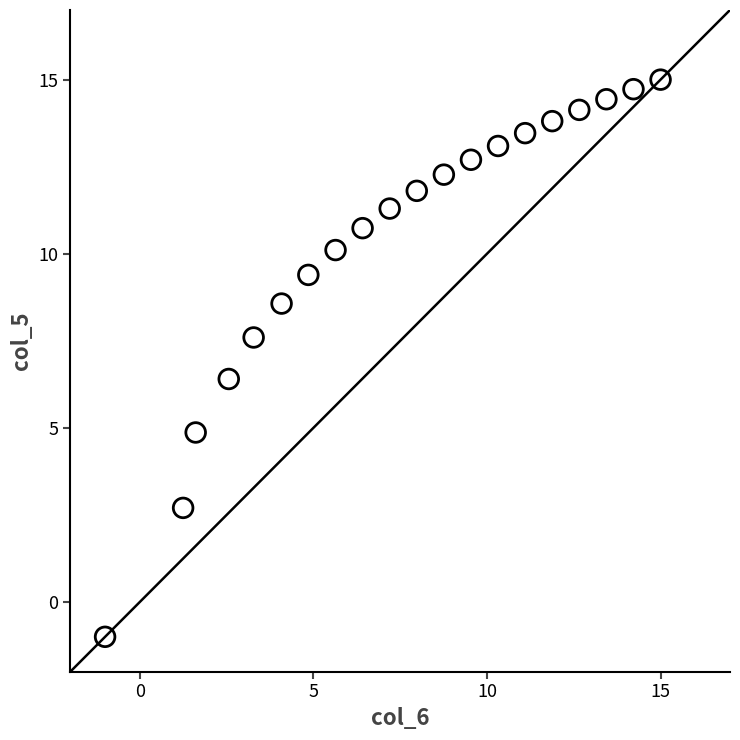

What is the range of Y values (max minus min)?

16.0